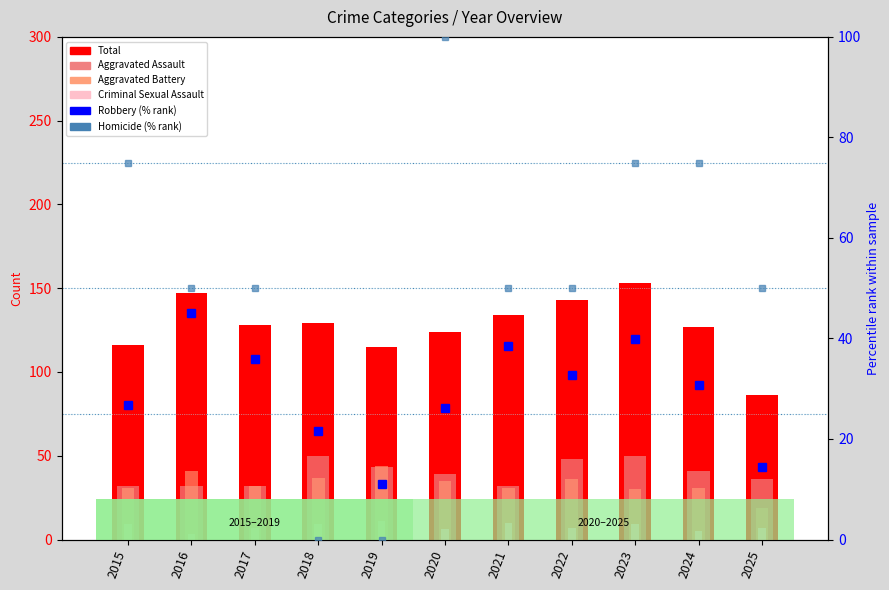

Rank the series at 2024 from highest to lowest value.

Total, Homicide (% rank), Aggravated Assault, Aggravated Battery, Robbery (% rank), Criminal Sexual Assault